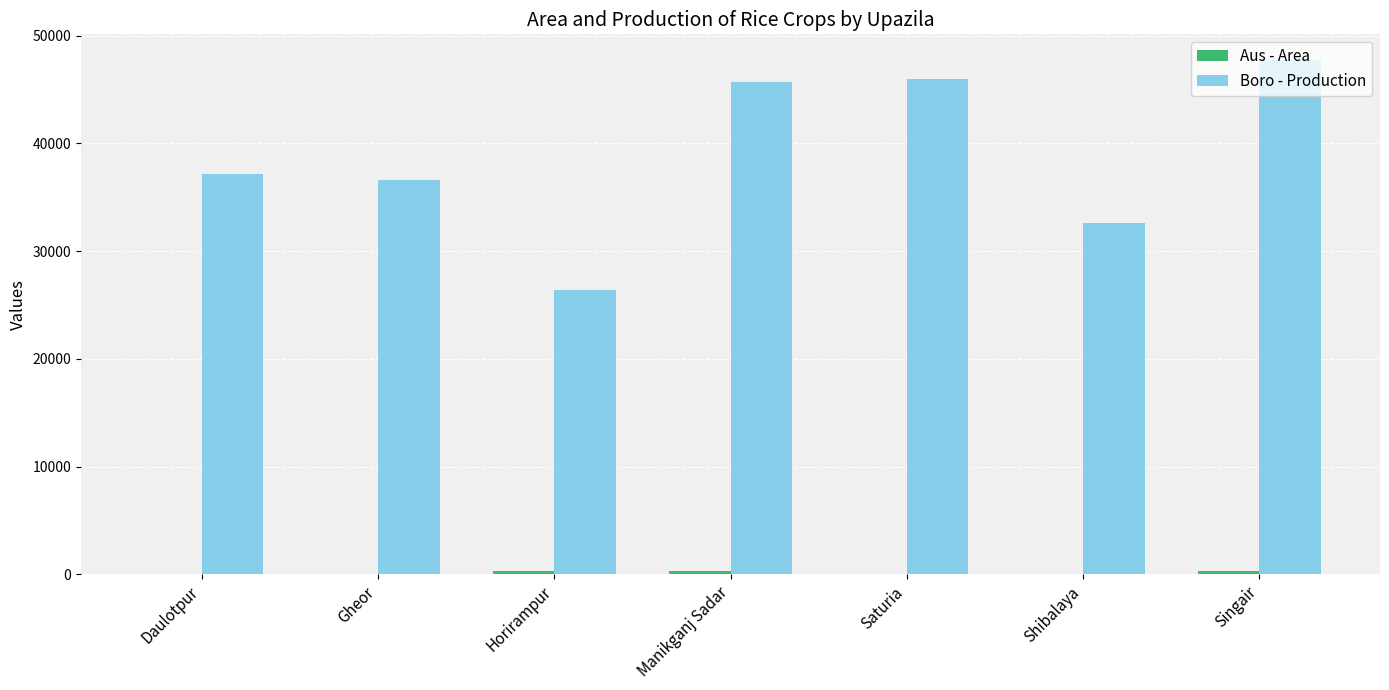

Which series has the largest total across all categories?

Boro - Production